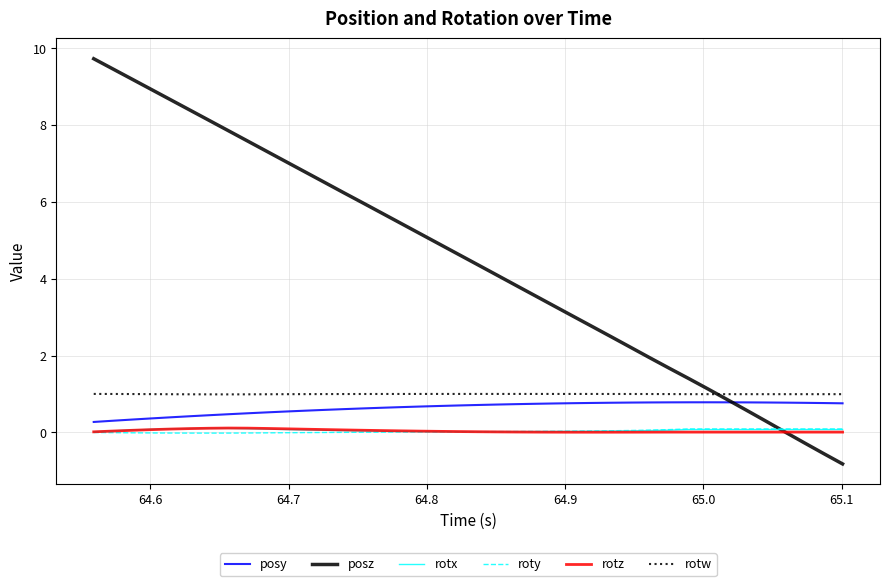

True or false: rotz and rotw intersect in this chart.

False